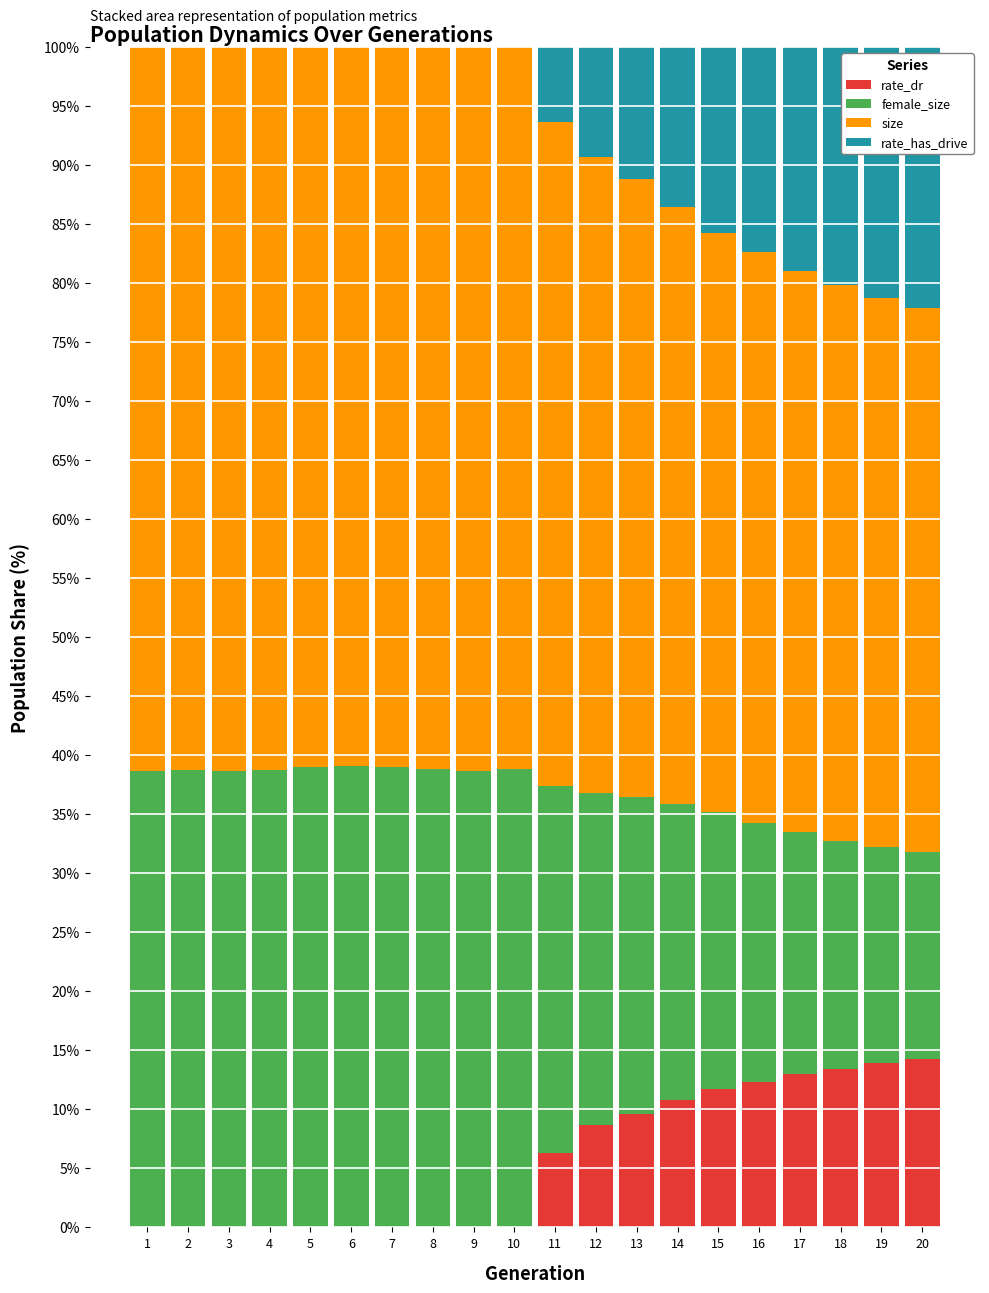

The value of rate_dr at 20 is 14.2. True or false?

True